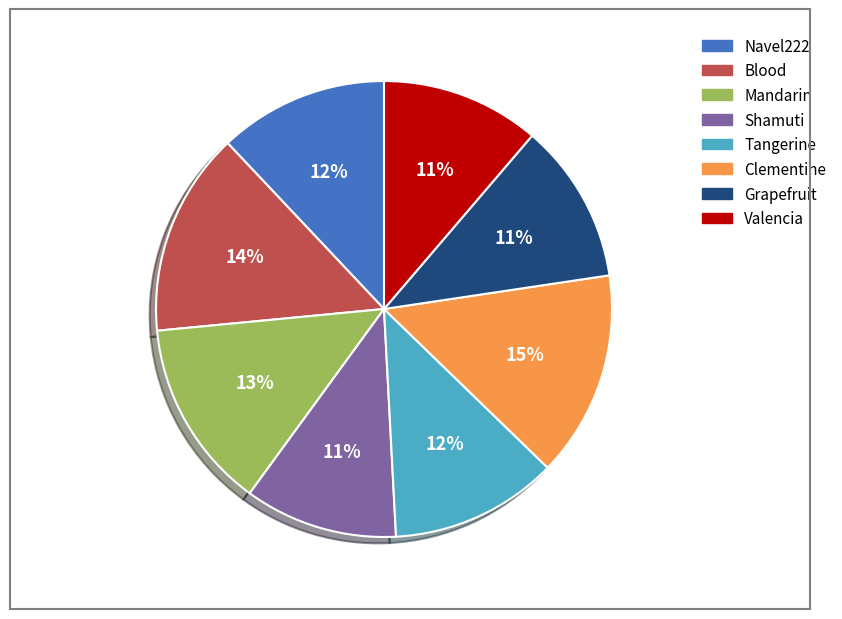

Is Blood the majority of the pie?

No